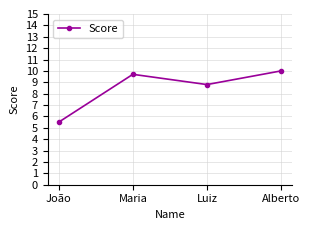

Rank the categories by value from highest to lowest.

Alberto, Maria, Luiz, João